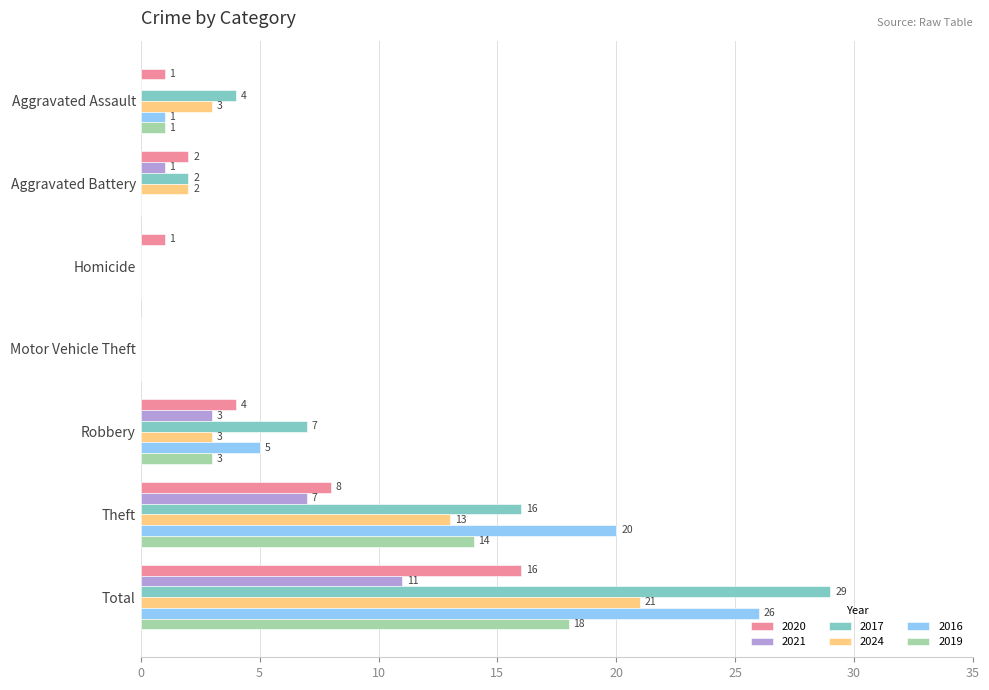

The value of 2019 at Theft is 10. True or false?

False